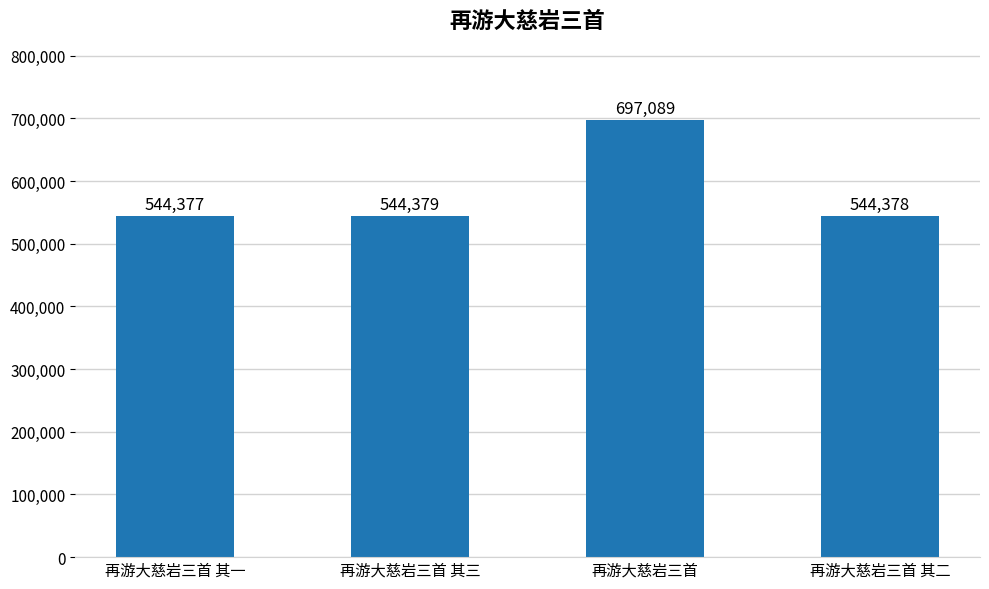

What is the sum of all values?

2330223